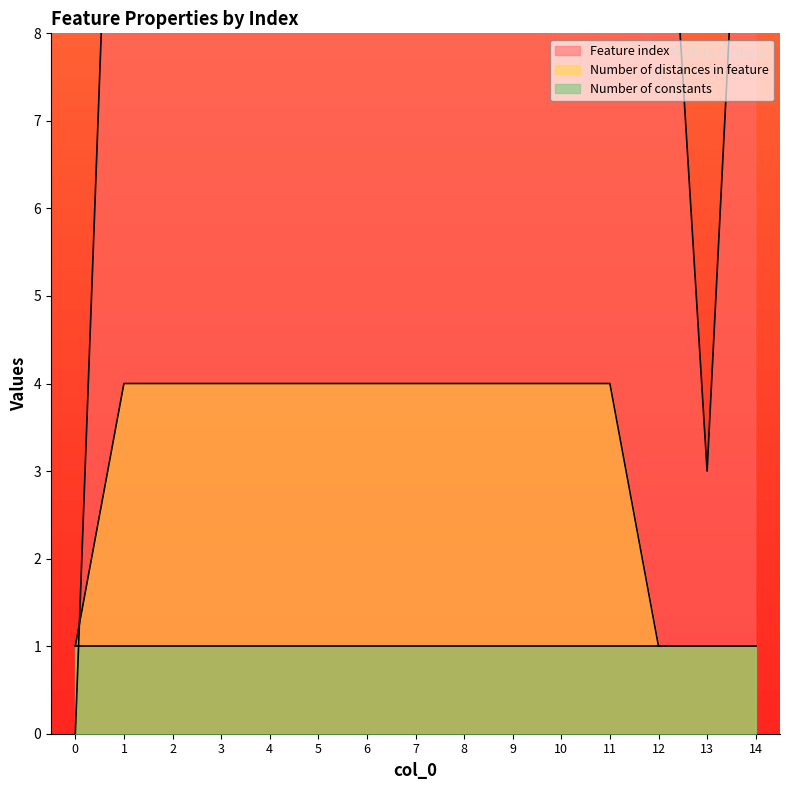

At which label is Feature index closest to 22?

10